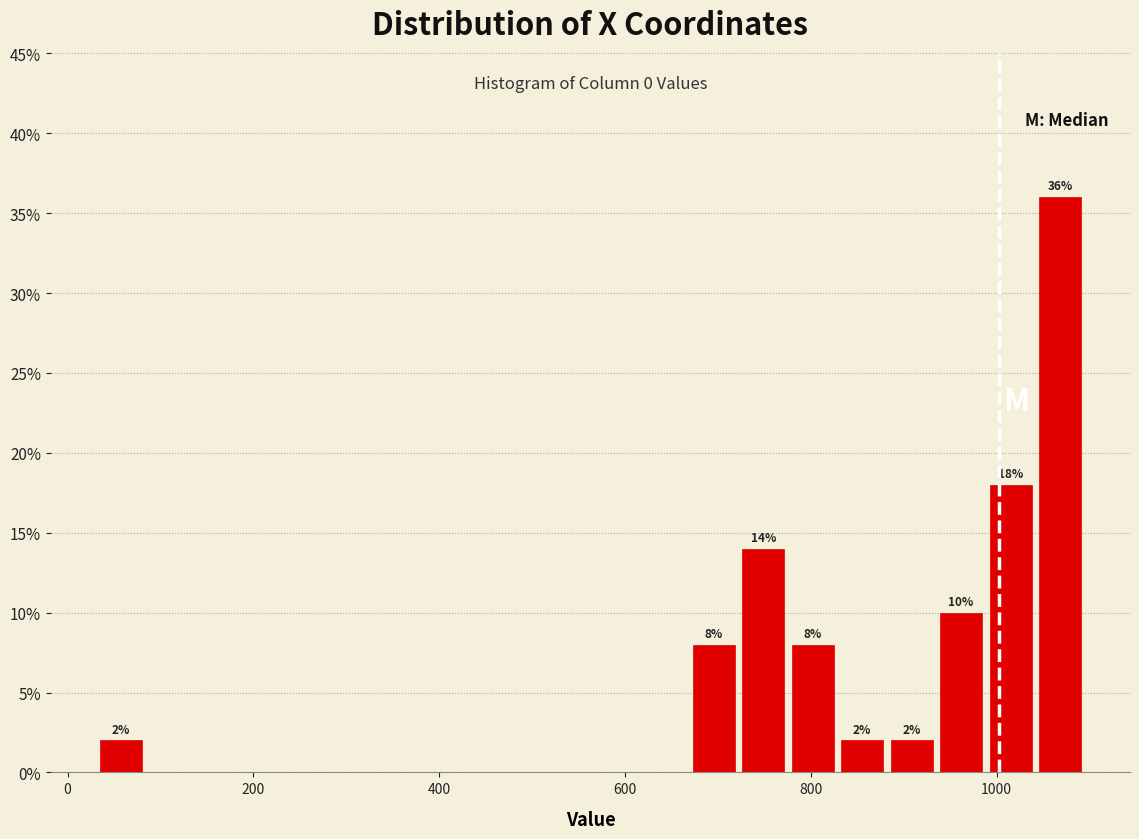

Around what value on the x-axis is the tallest bar? Give the approximate position of its centre, as read against the axis.

1060